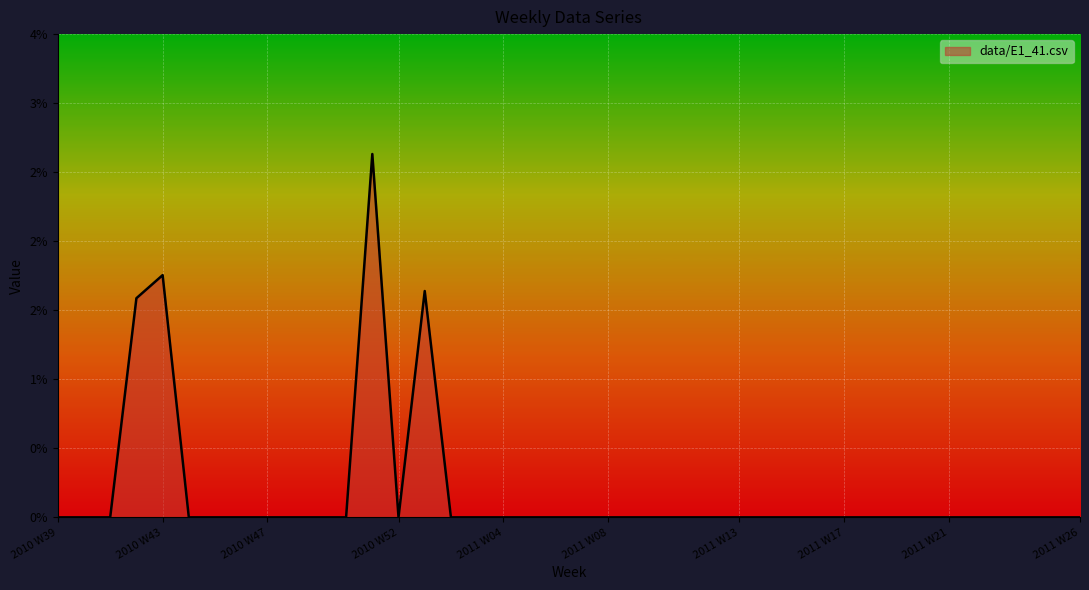

Does the chart have visible grid lines?

Yes